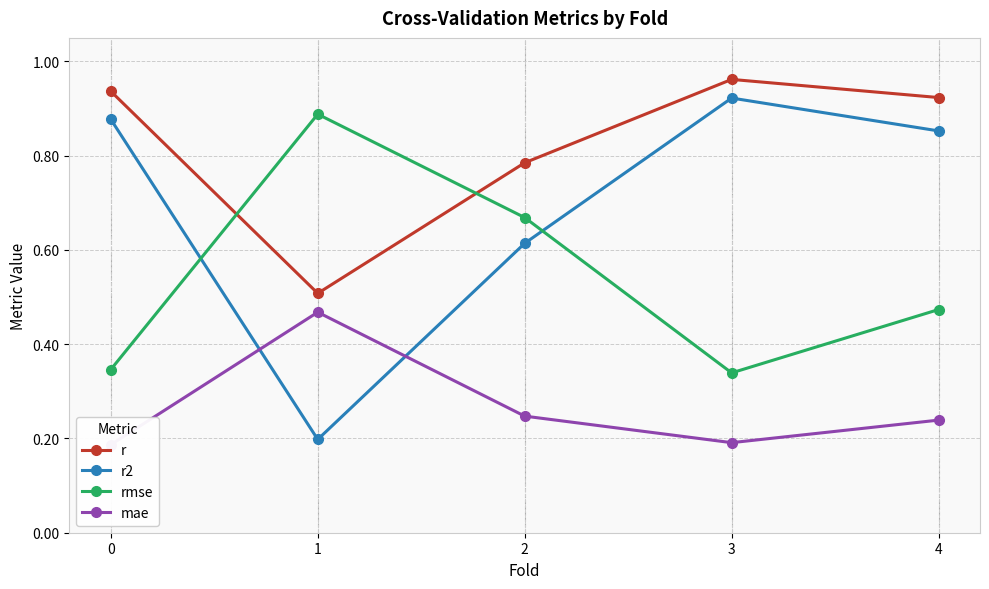

Is this an area chart (filled region under the line)?

No